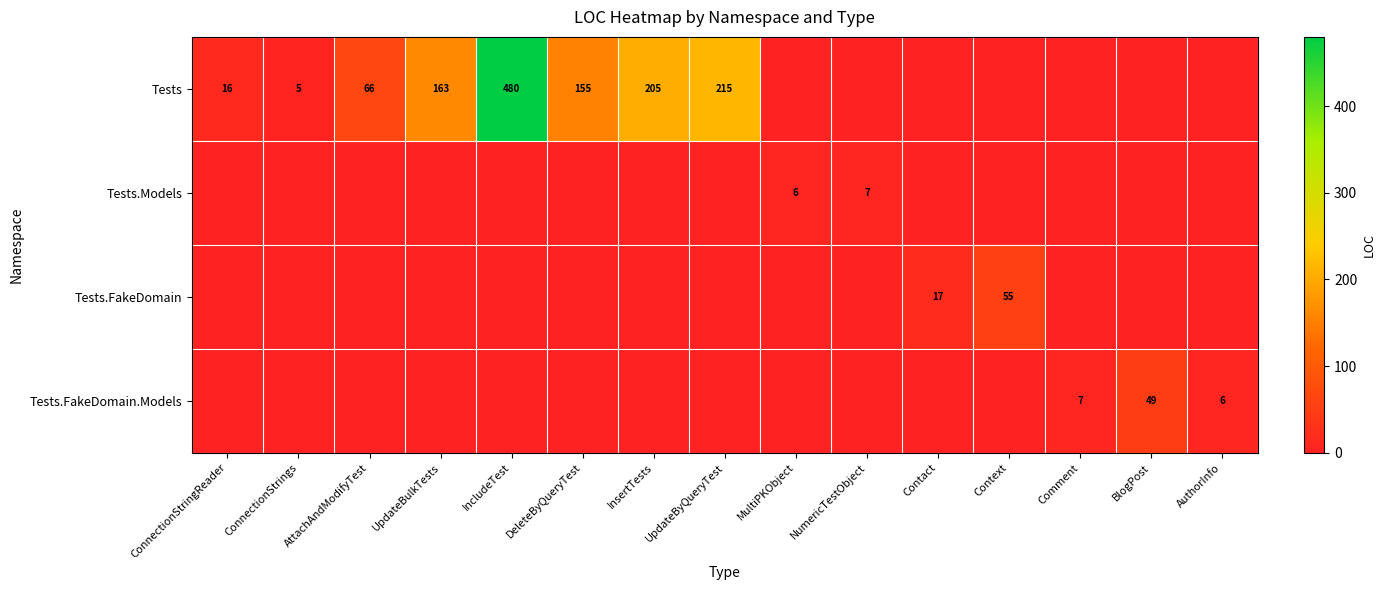

True or false: Tests.FakeDomain has a value of 55 at Context.

True